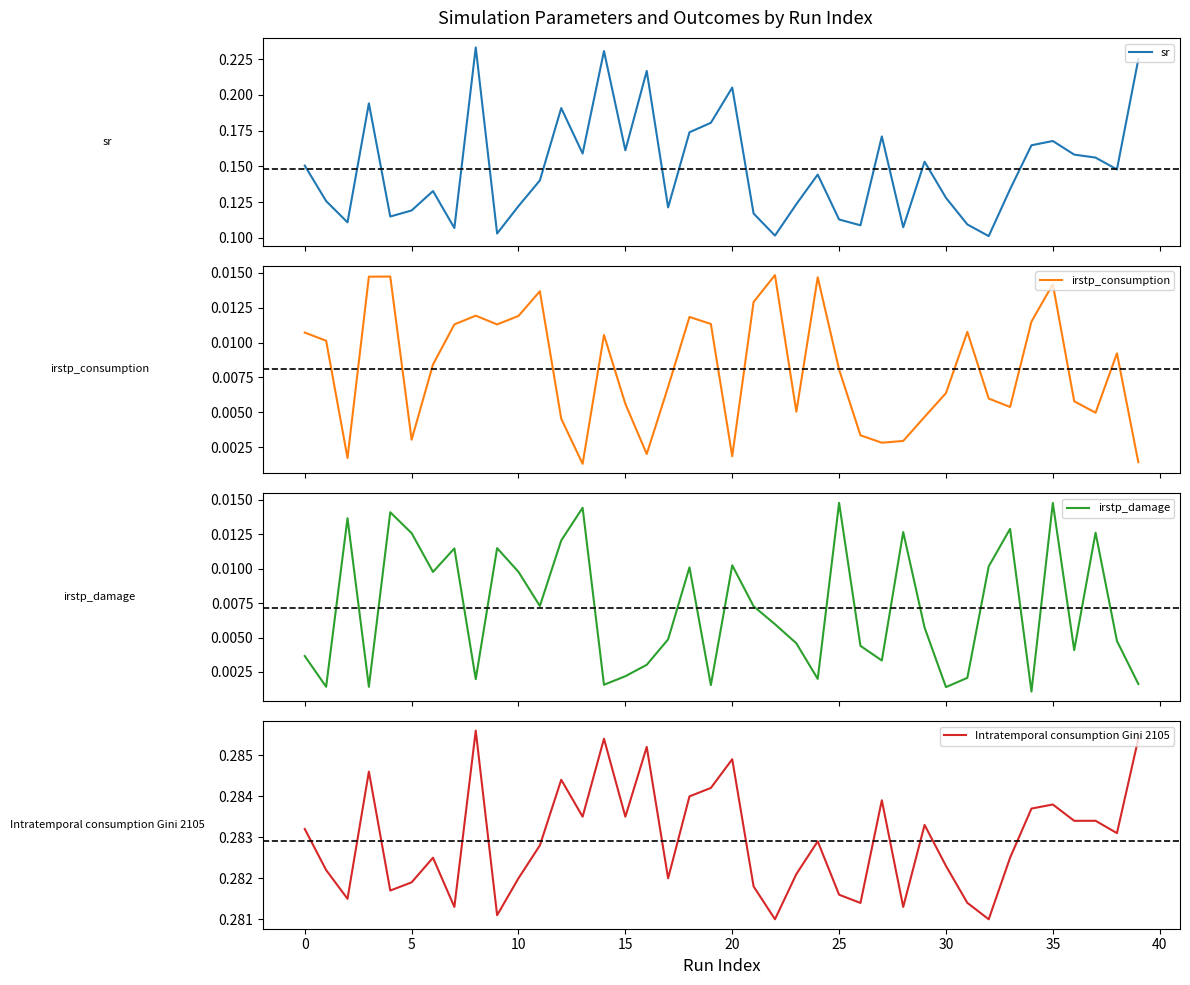

What is the maximum value shown in the chart?

0.3